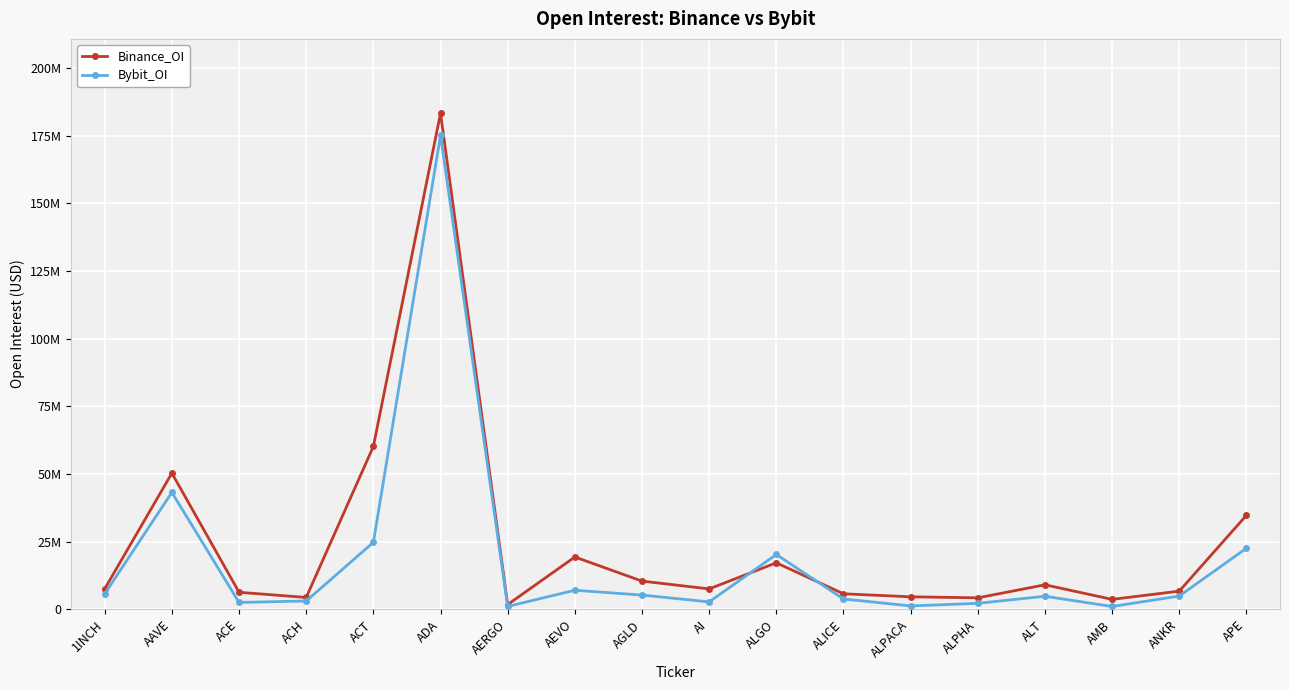

Which series has the widest spread of values?

Binance_OI